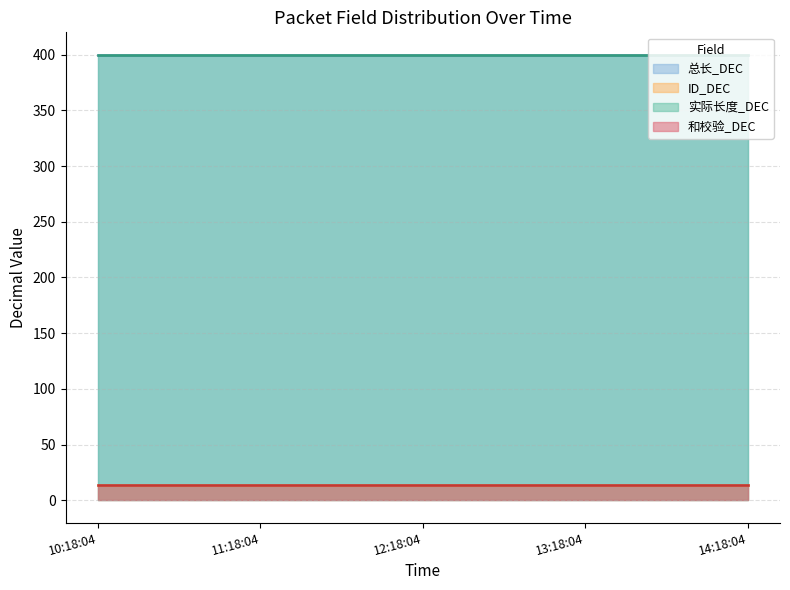

Reading left to right, extract all data points from this chart.

总长_DEC: 10:18:04=400	11:18:04=400	12:18:04=400	13:18:04=400	14:18:04=400
ID_DEC: 10:18:04=14	11:18:04=14	12:18:04=14	13:18:04=14	14:18:04=14
实际长度_DEC: 10:18:04=400	11:18:04=400	12:18:04=400	13:18:04=400	14:18:04=400
和校验_DEC: 10:18:04=14	11:18:04=14	12:18:04=14	13:18:04=14	14:18:04=14